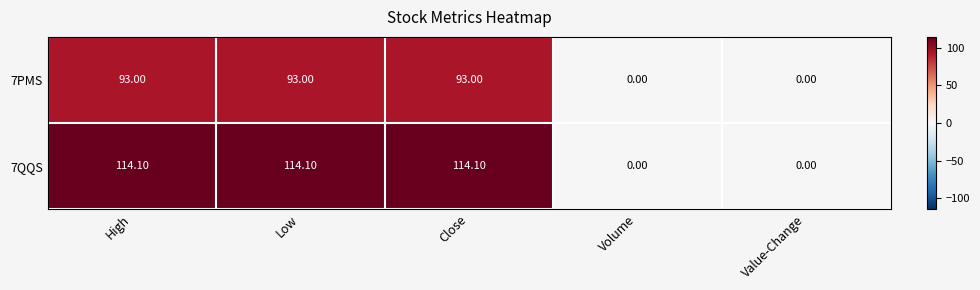

How many categories are shown in the chart?

5